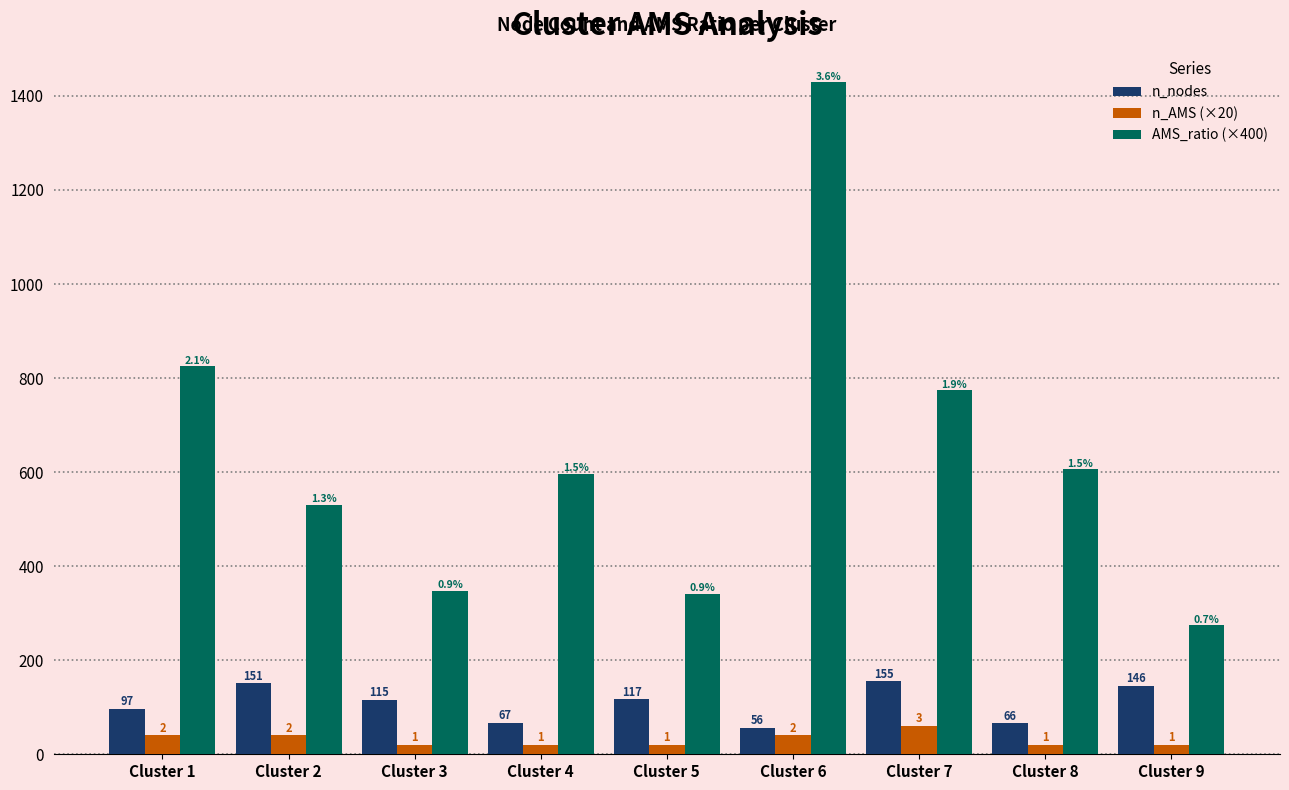

What is the total value across all series at Cluster 2?

720.8